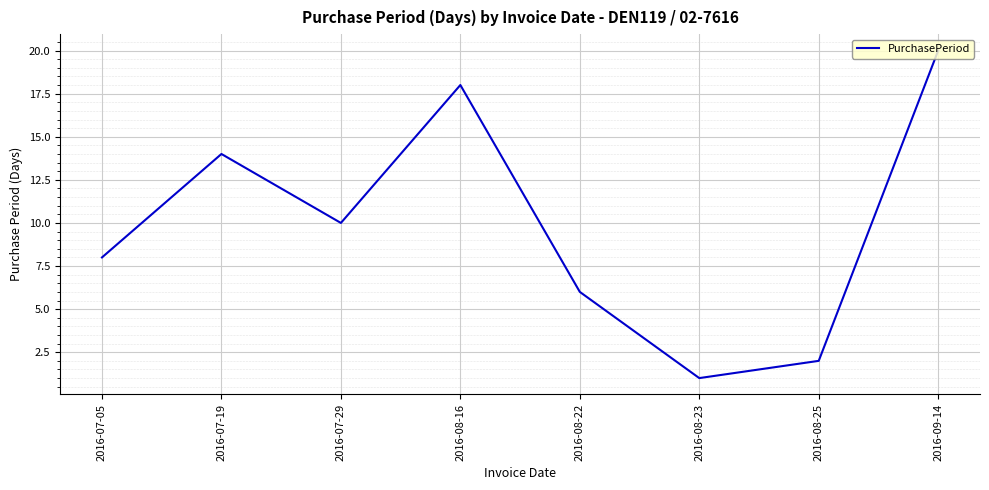

Between 2016-08-25 and 2016-08-22, which is larger?

2016-08-22